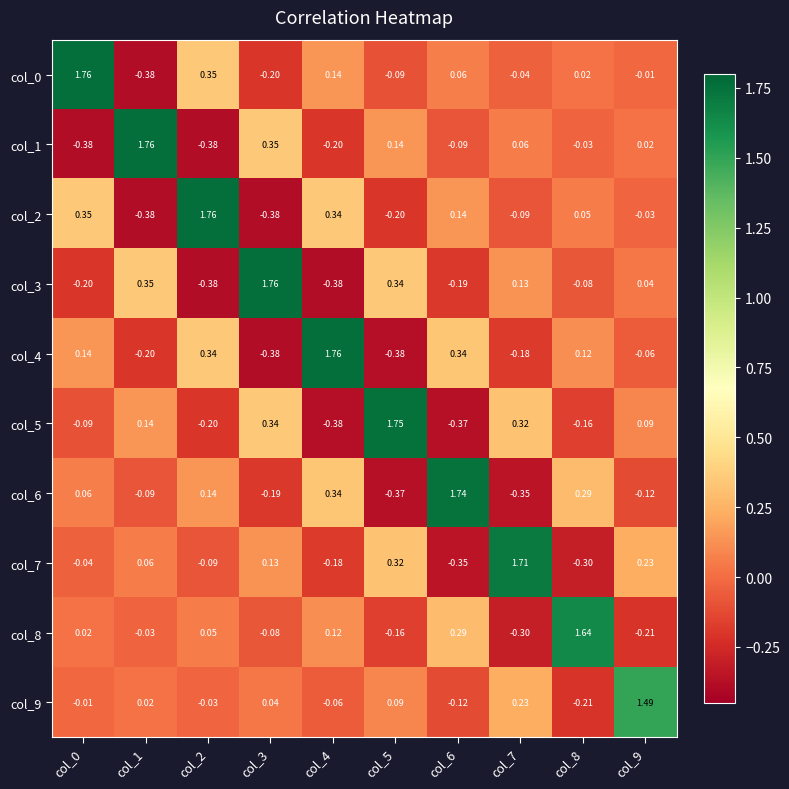

Is the value of col_5 at col_3 greater than the value of col_0 at col_3?

Yes